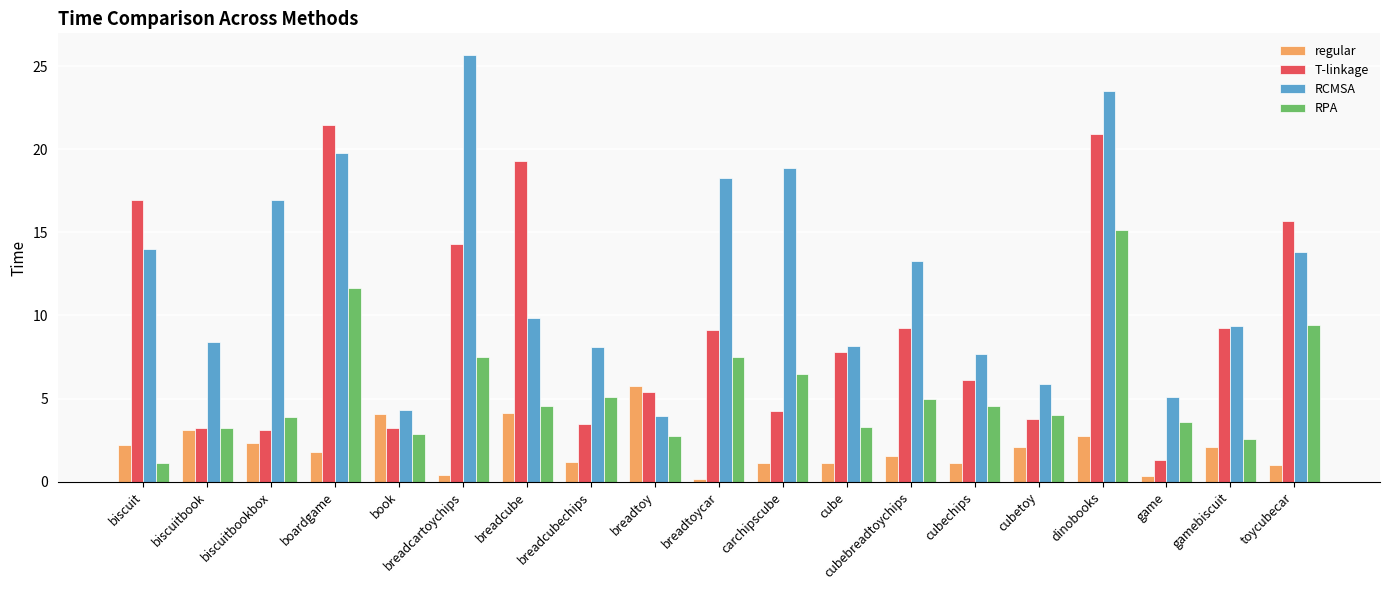

What is the approximate value of regular at biscuit?

2.2